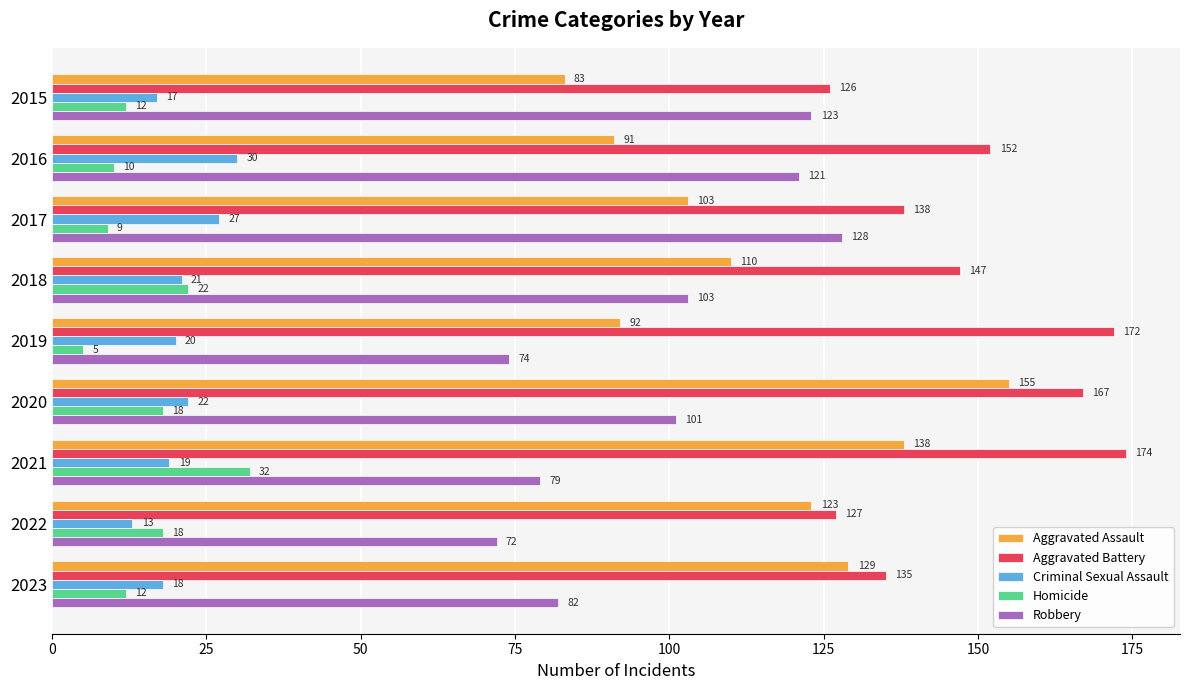

Count the number of data series in this chart.

5